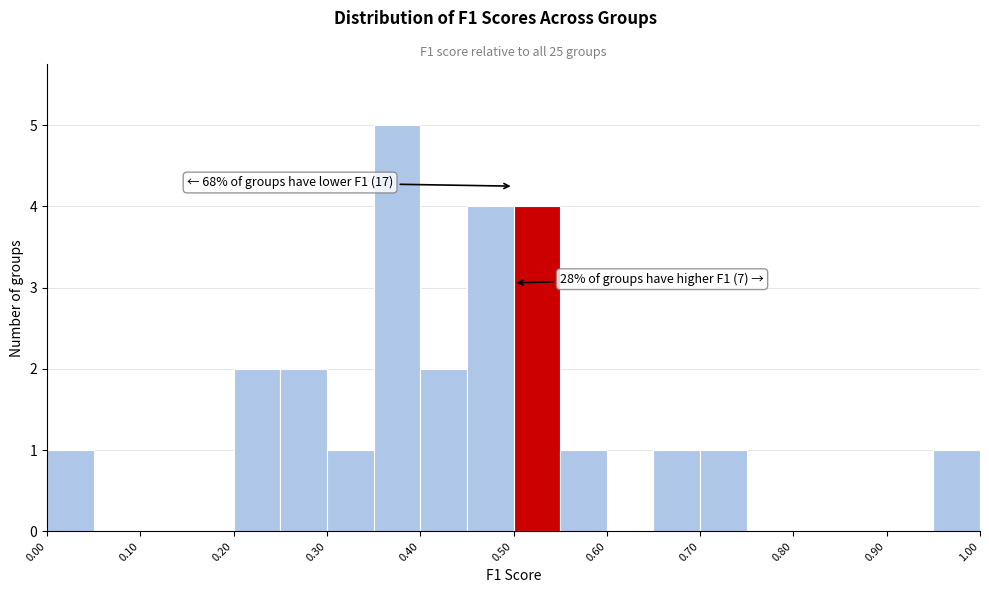

Over which range of the x-axis is the bar tallest?

0.35 to 0.40